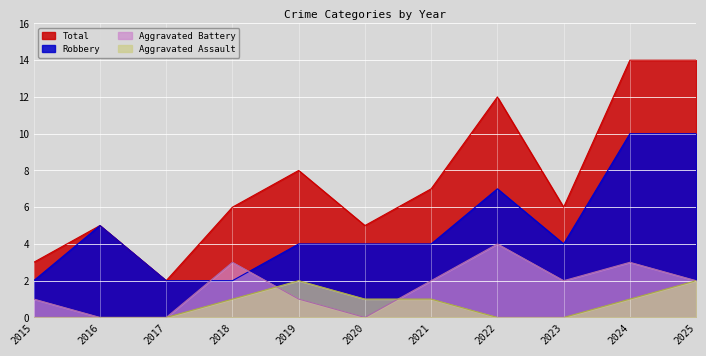

What are all the series names shown in the legend?

Total, Robbery, Aggravated Battery, Aggravated Assault